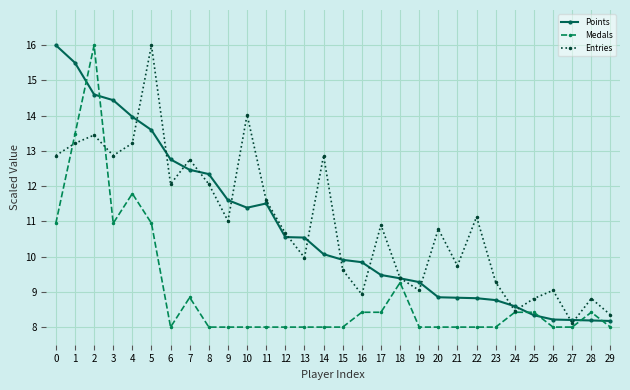

At which category is the sum across all series the highest?

2